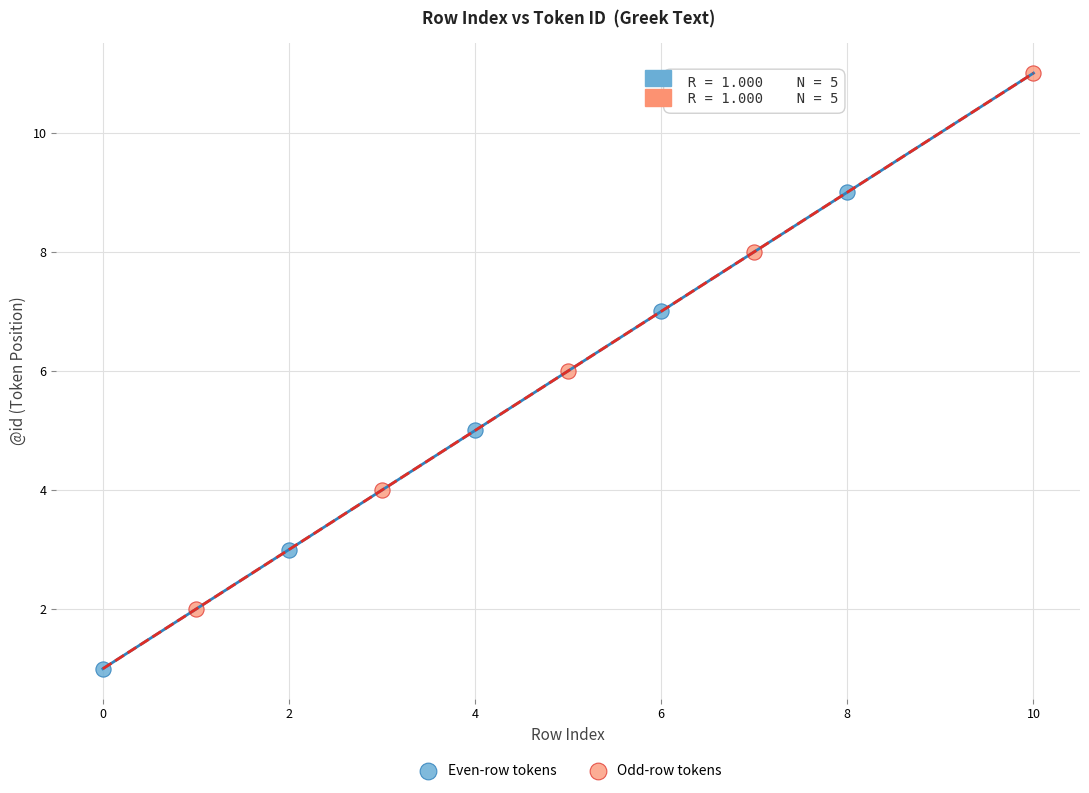

Which series reaches the minimum Y coordinate?

Even-row tokens